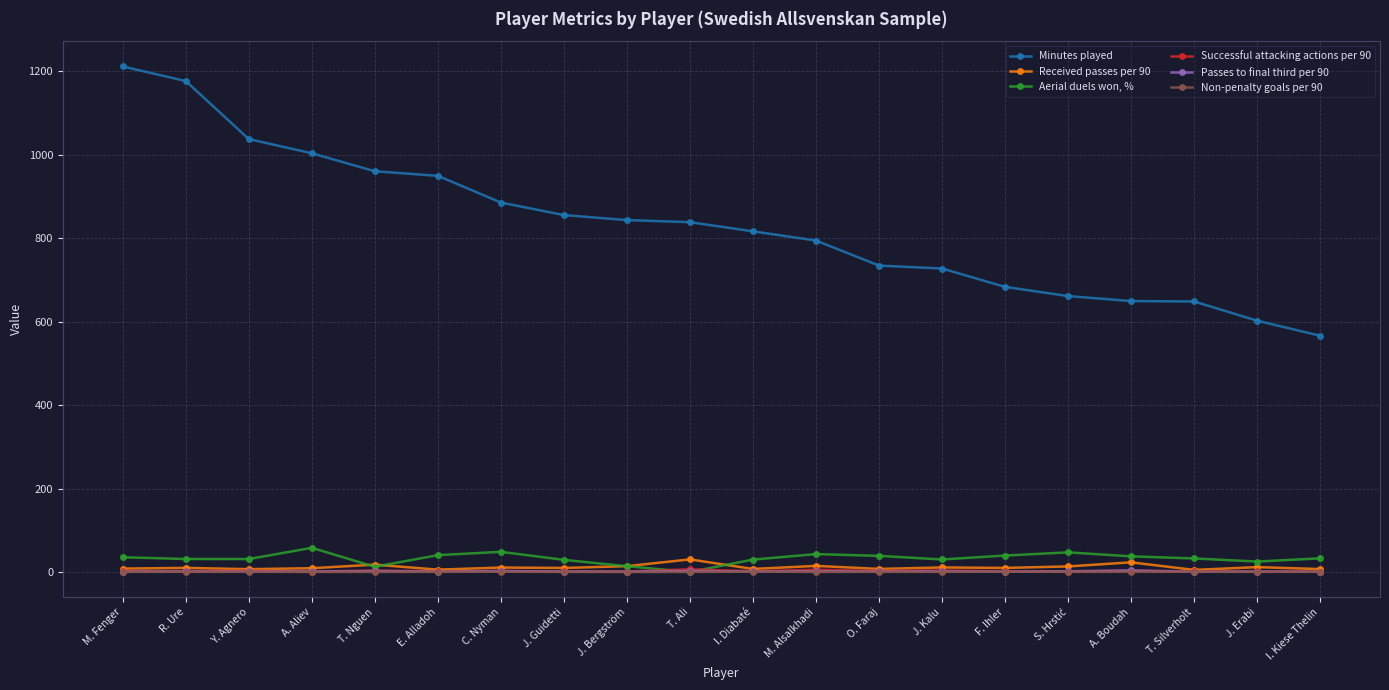

Rank the series by their maximum value, from highest to lowest.

Minutes played, Aerial duels won, %, Received passes per 90, Successful attacking actions per 90, Passes to final third per 90, Non-penalty goals per 90